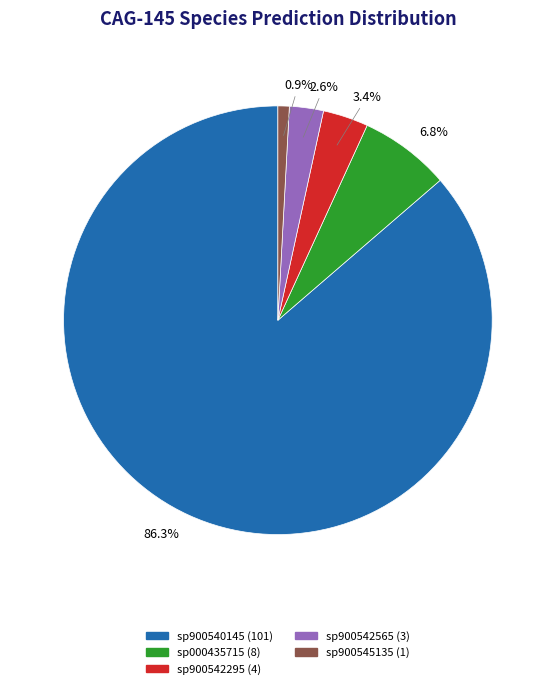

Is there a majority slice in this chart?

Yes